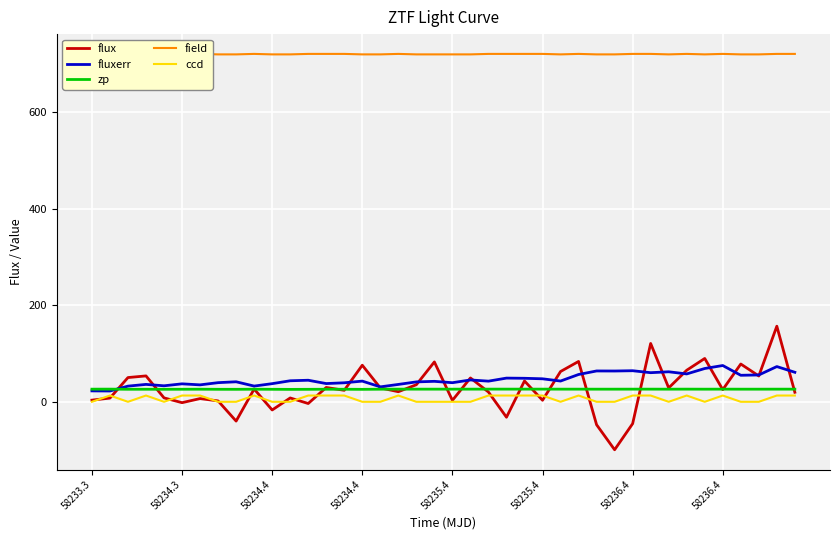

Between 16 and 20, which series saw the biggest shift?

flux